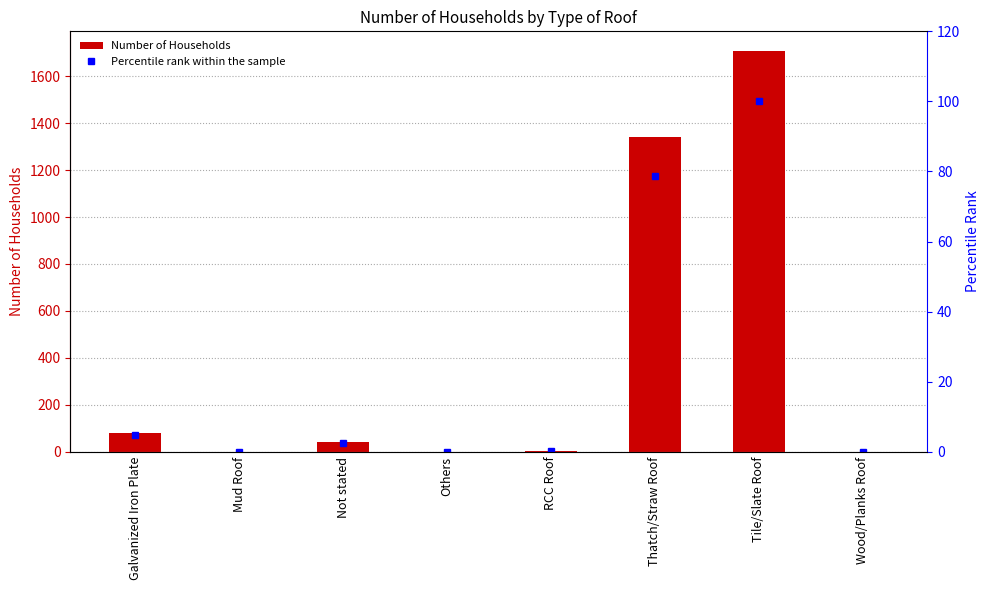

Which category has the highest value across all series?

Tile/Slate Roof